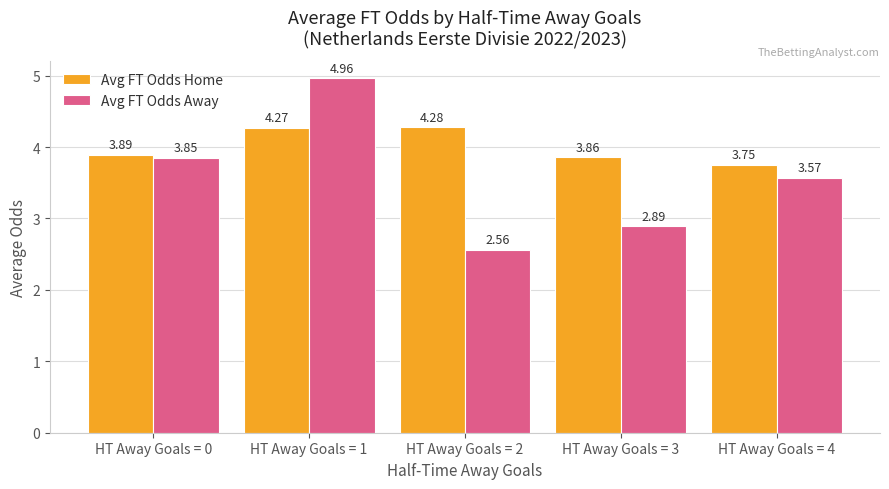

At how many categories does at least one series exceed 3?

5